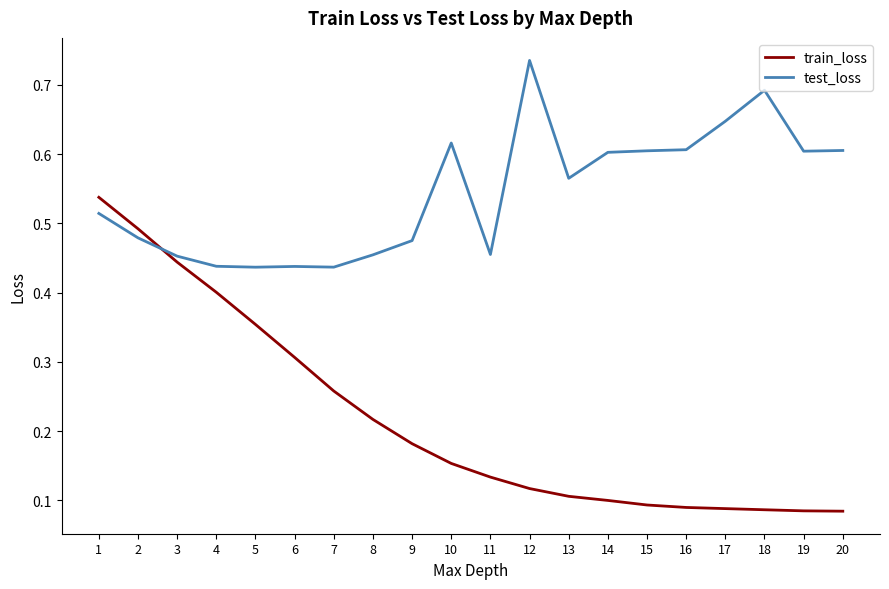

Is it true that test_loss equals 0.6 at 5?

False